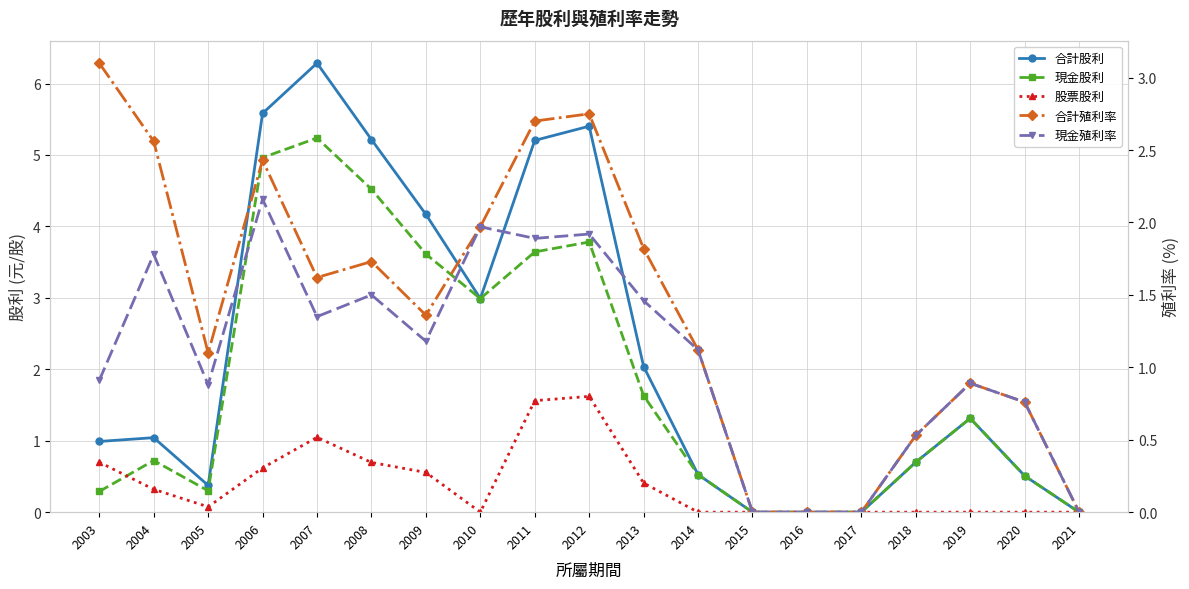

Which series has the largest total across all categories?

合計股利